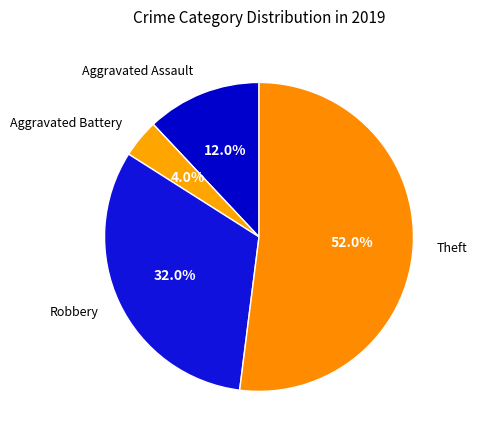

Combined, what portion of the pie is Aggravated Battery and Theft?

56.0%